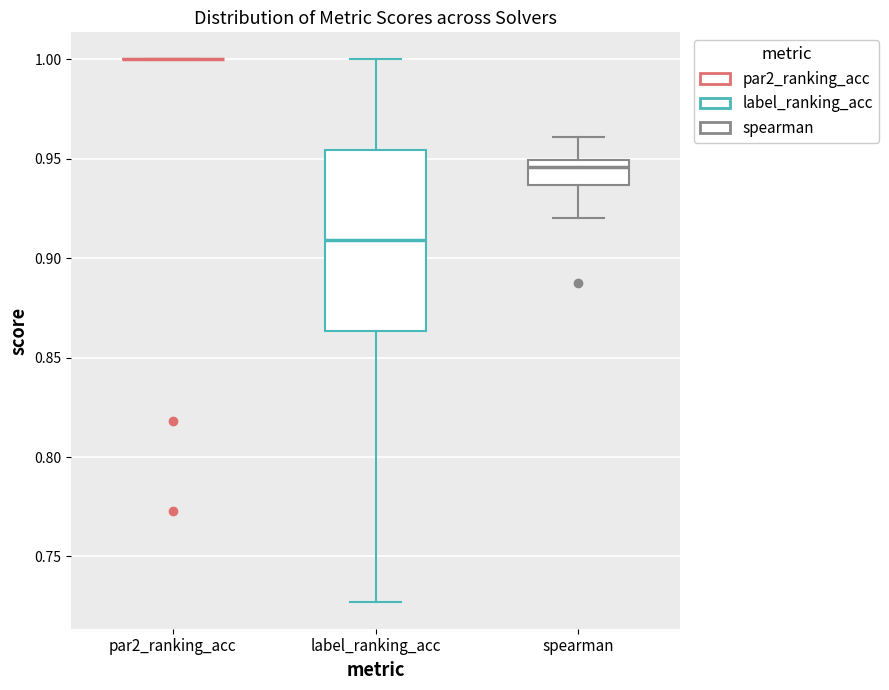

Reading left to right, transcribe this box plot: for each box, give where its median line is, the range the box spans, and where its two whiskers end, as read against the y-axis. The values are not printed on the chart, so give them approximately, as read against the axis.

par2_ranking_acc: box collapsed to a line at 1.000, whiskers 1.000 to 1.000
label_ranking_acc: median 0.910, box 0.865 to 0.955, whiskers 0.725 to 1.000
spearman: median 0.945, box 0.935 to 0.950, whiskers 0.920 to 0.960